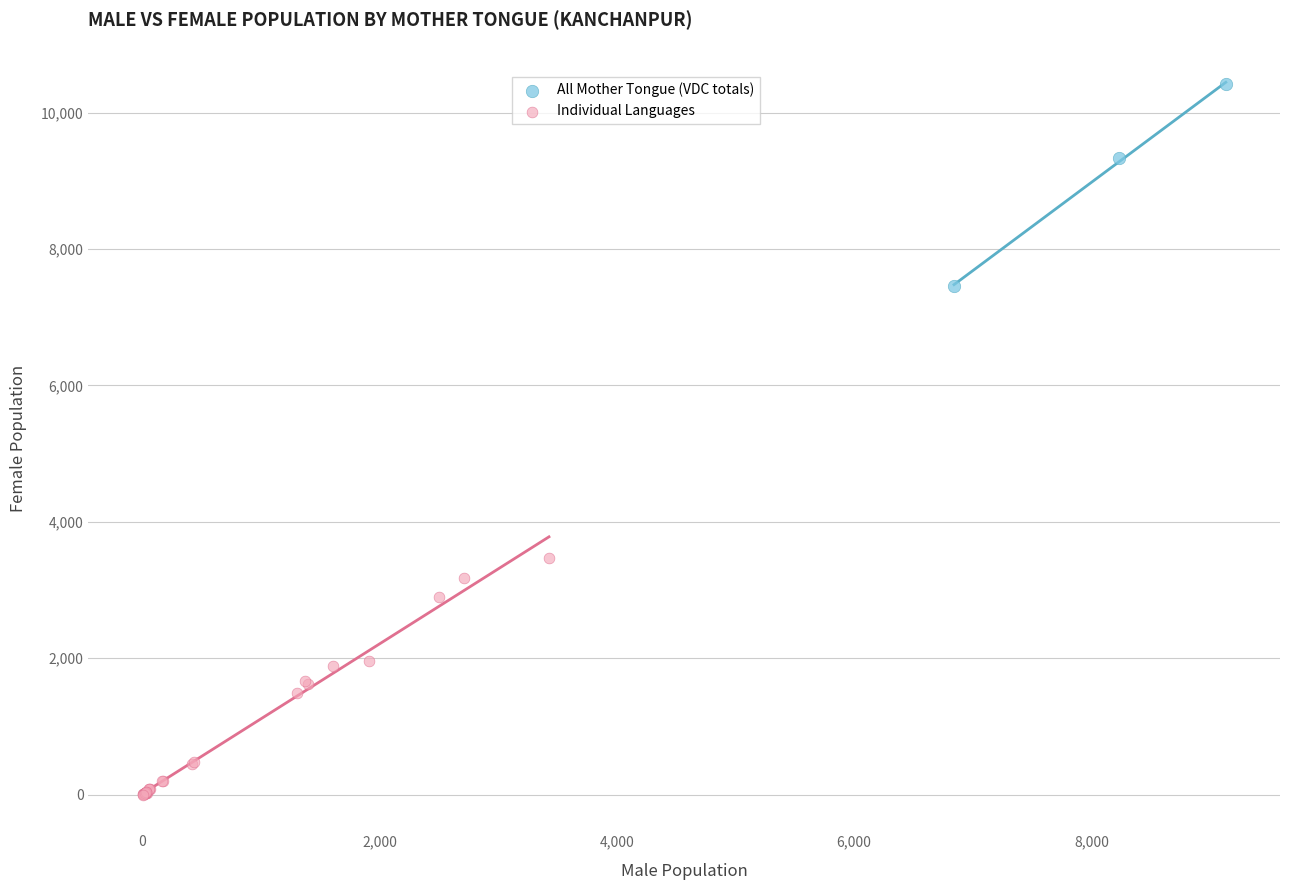

Which series has the widest spread of Y values?

Individual Languages